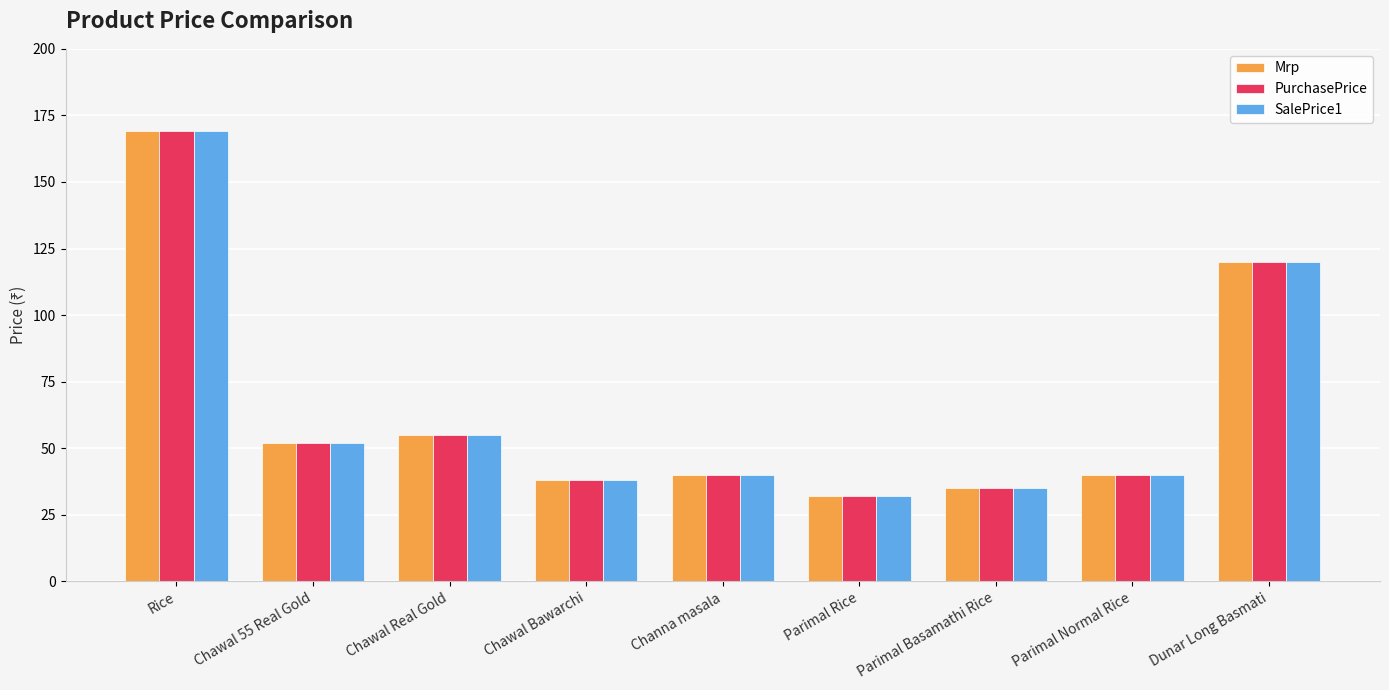

Is it true that Mrp equals 73 at Chawal Real Gold?

False